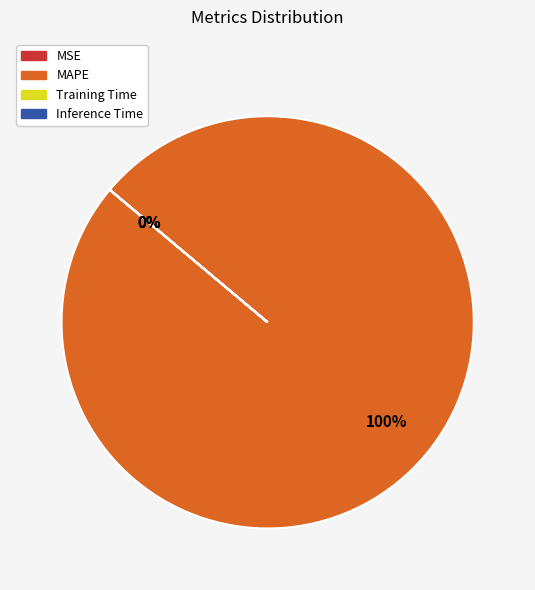

Which slice represents more than half of the pie?

MAPE